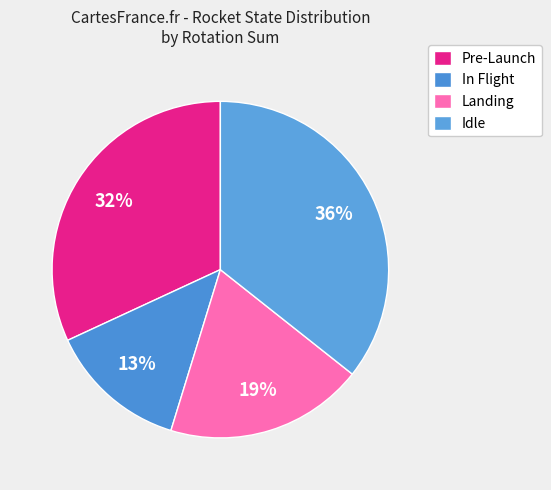

Count the number of slices in the pie.

4